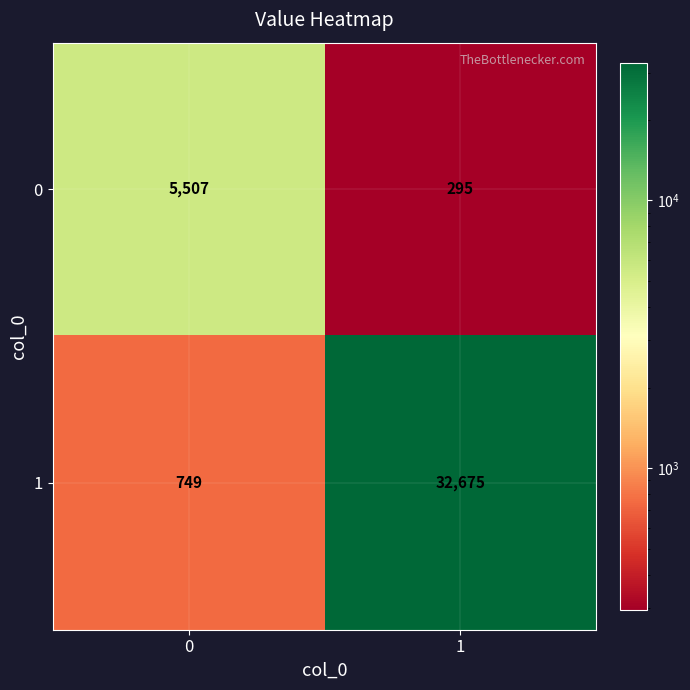

What is the smallest value displayed?

295